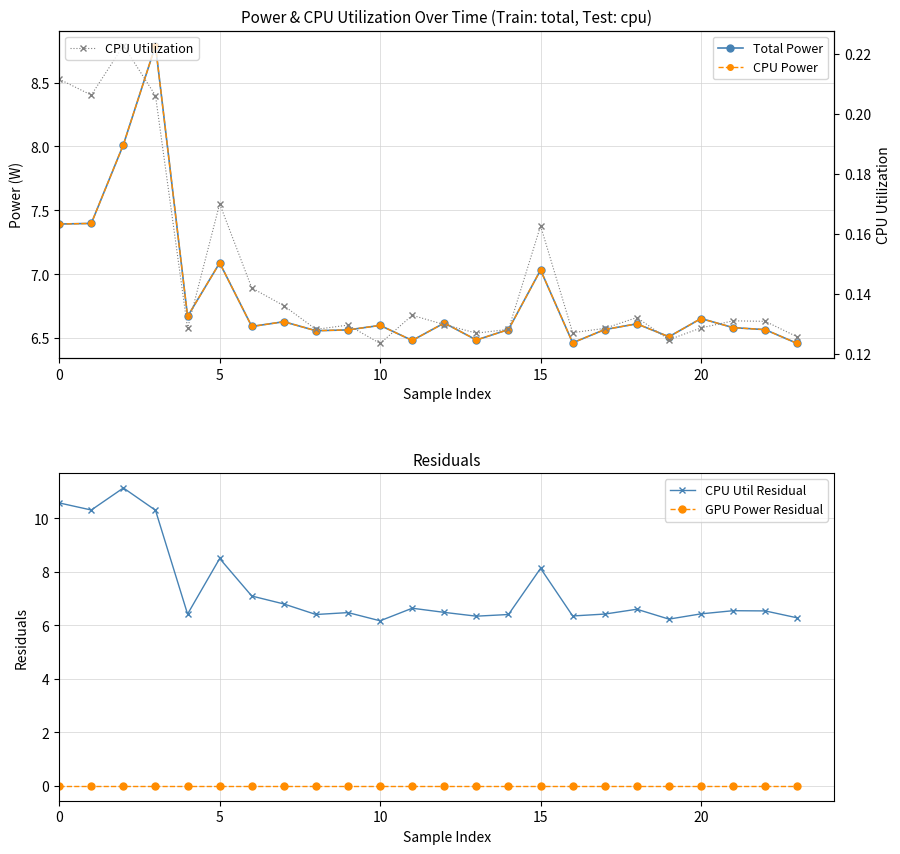

Is this an area chart (filled region under the line)?

No